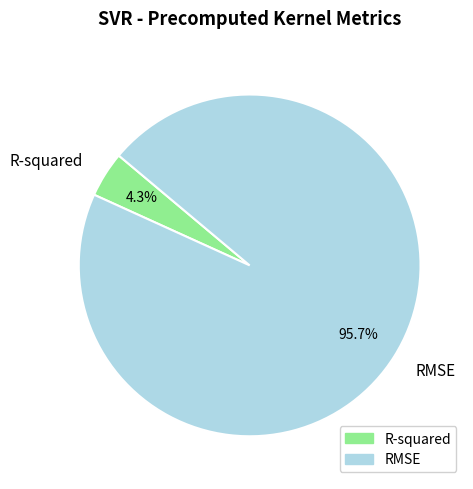

Combined, what portion of the pie is RMSE and R-squared?

100.0%